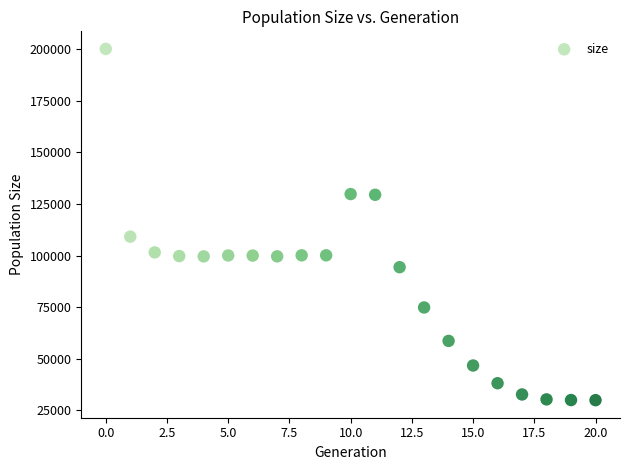

What is the range of Y values (max minus min)?

170000